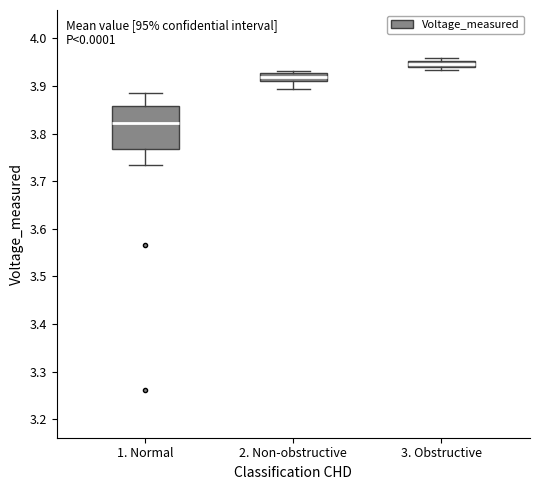

Where does the lower whisker of the box for 2. Non-obstructive end on the y-axis? The values are not printed on the chart, so give them approximately, as read against the axis.

3.89